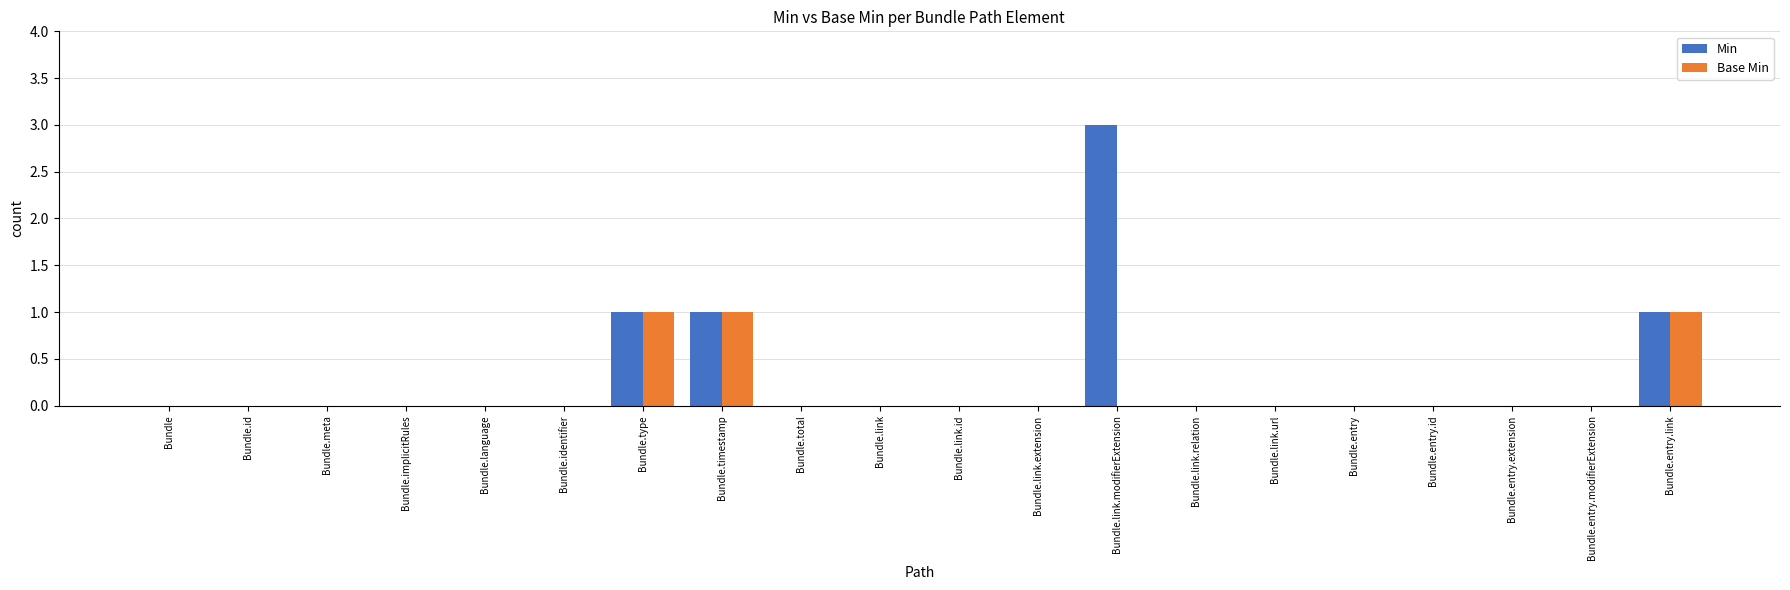

What is the sum of the Base Min values at Bundle.entry.link and Bundle.link.relation?

1